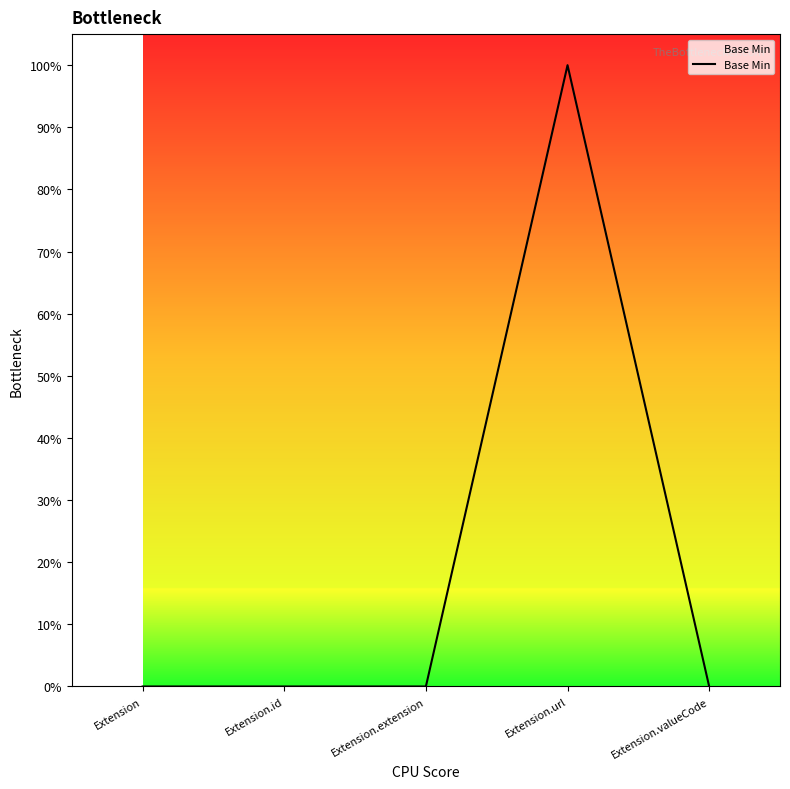

Is this an area chart (filled region under the line)?

Yes